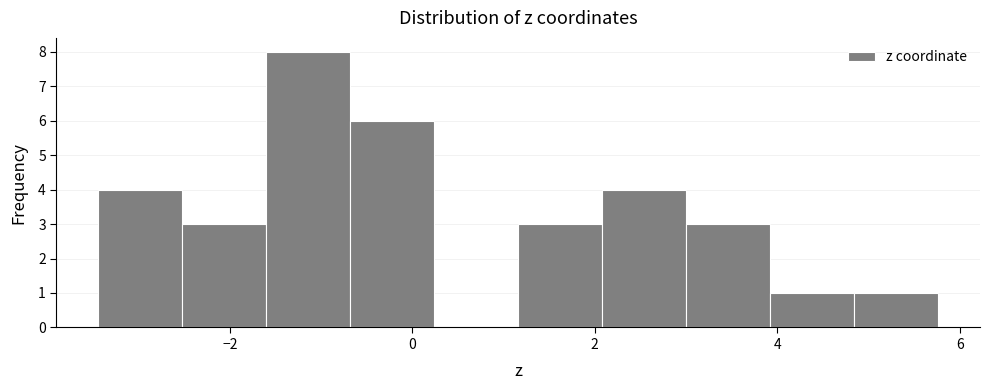

Which range on the x-axis has the tallest bar?

-1.6 to -0.6